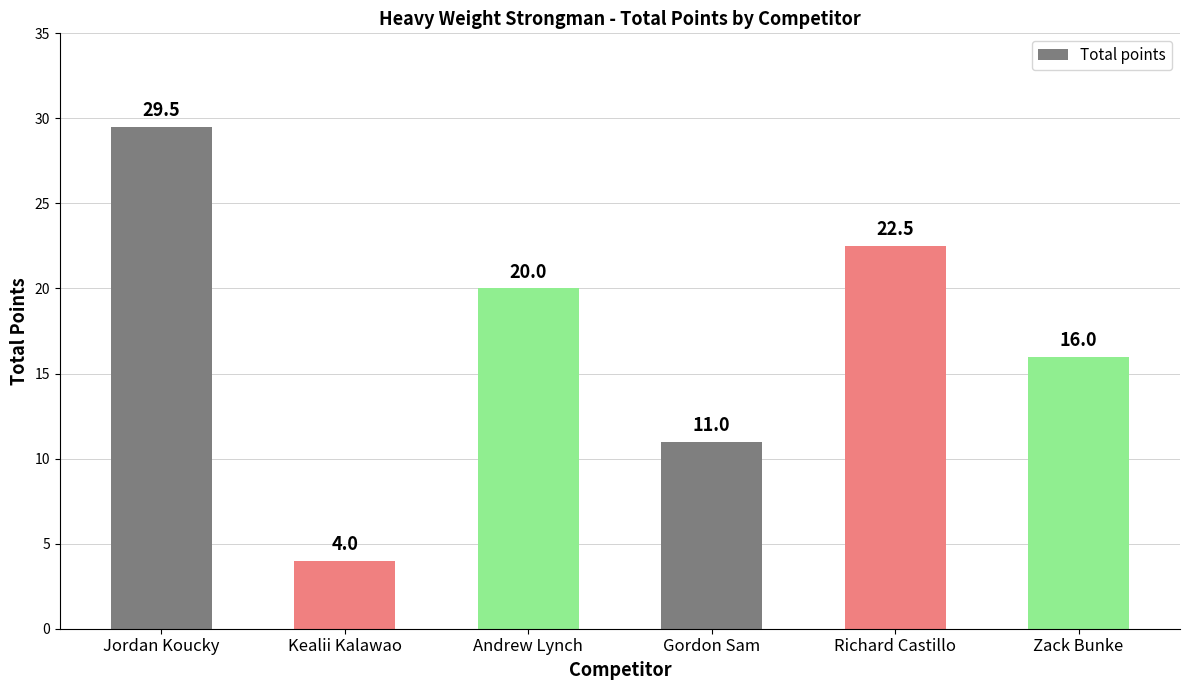

List the labels in order of value, smallest first.

Kealii Kalawao, Gordon Sam, Zack Bunke, Andrew Lynch, Richard Castillo, Jordan Koucky